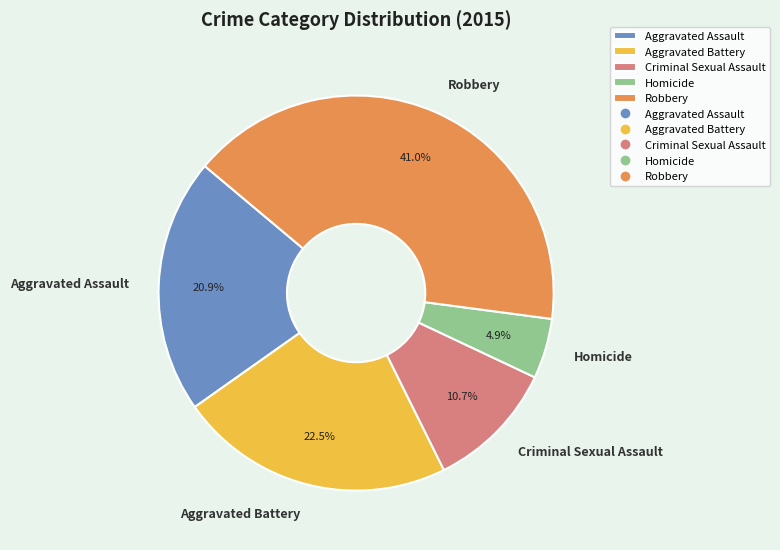

Which slice is the largest?

Robbery